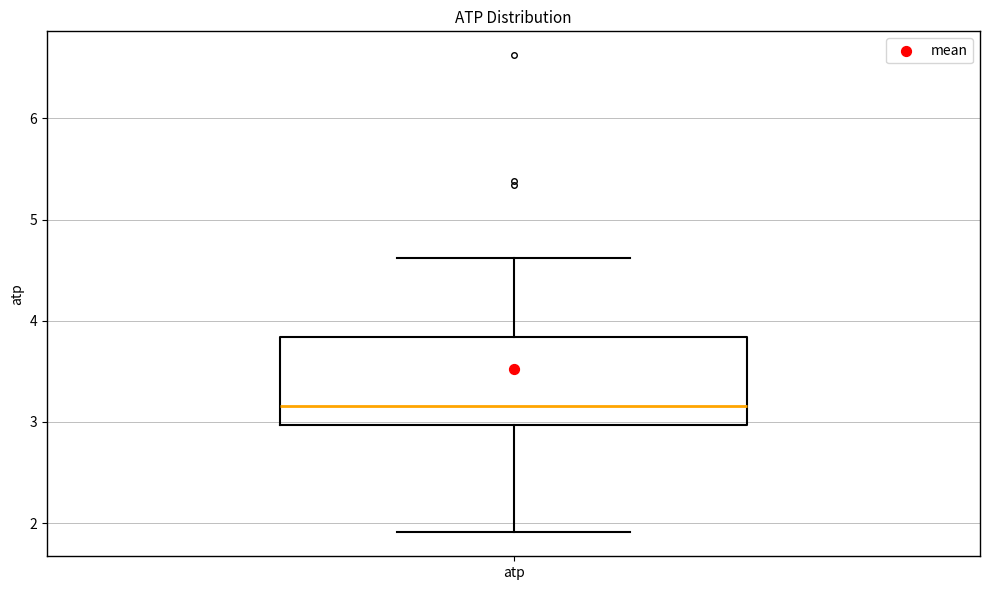

Transcribe this box plot: give where the median line is, the range the box spans, and where the two whiskers end, as read against the y-axis. The values are not printed on the chart, so give them approximately, as read against the axis.

median 3.2, box 3.0 to 3.8, whiskers 1.9 to 4.6